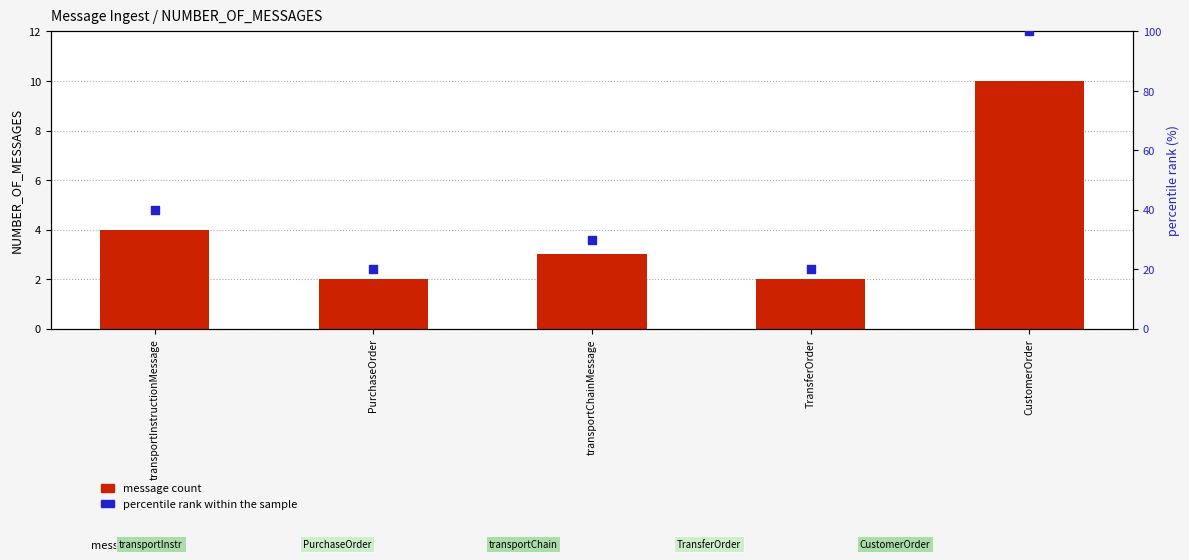

Is the value of message count at transportChainMessage greater than the value of percentile rank within the sample at transportInstructionMessage?

No